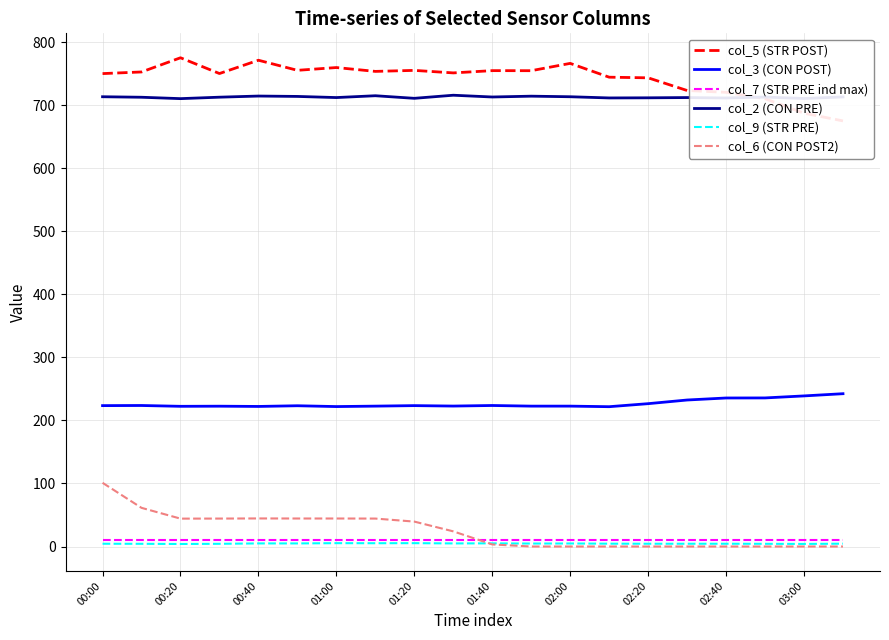

Reading left to right, transcribe all the data shown in this chart.

col_5 (STR POST): 749.9	752.5	775.0	750.0	771.1	755.1	759.5	753.4	755.0	751.0	754.6	754.5	766.1	744.2	743.2	723.1	720.2	710.1	687.1	674.9
col_3 (CON POST): 223.4	223.6	222.3	222.5	222.1	223.2	221.9	222.6	223.4	222.7	223.6	222.6	222.6	221.7	226.5	232.3	235.5	235.6	238.8	242.3
col_7 (STR PRE ind max): 9.8	9.8	9.8	9.8	9.8	9.8	9.8	9.8	9.8	9.8	9.8	9.8	9.8	9.8	9.8	9.8	9.8	9.8	9.8	9.8
col_2 (CON PRE): 713.2	712.4	710.2	712.5	714.3	713.7	711.9	714.8	710.7	715.6	712.8	714.1	713.2	711.3	711.5	711.9	711.2	712.7	710.4	712.9
col_9 (STR PRE): 4.4	4.3	4.0	4.3	4.9	4.9	5.3	5.2	5.3	4.9	5.0	4.7	4.8	4.5	4.4	4.4	4.4	4.3	4.1	4.5
col_6 (CON POST2): 101.0	61.3	44.2	44.3	44.5	44.4	44.4	44.3	39.5	24.0	3.3	0.0	0.0	0.0	0.0	0.0	0.0	0.0	0.0	0.0